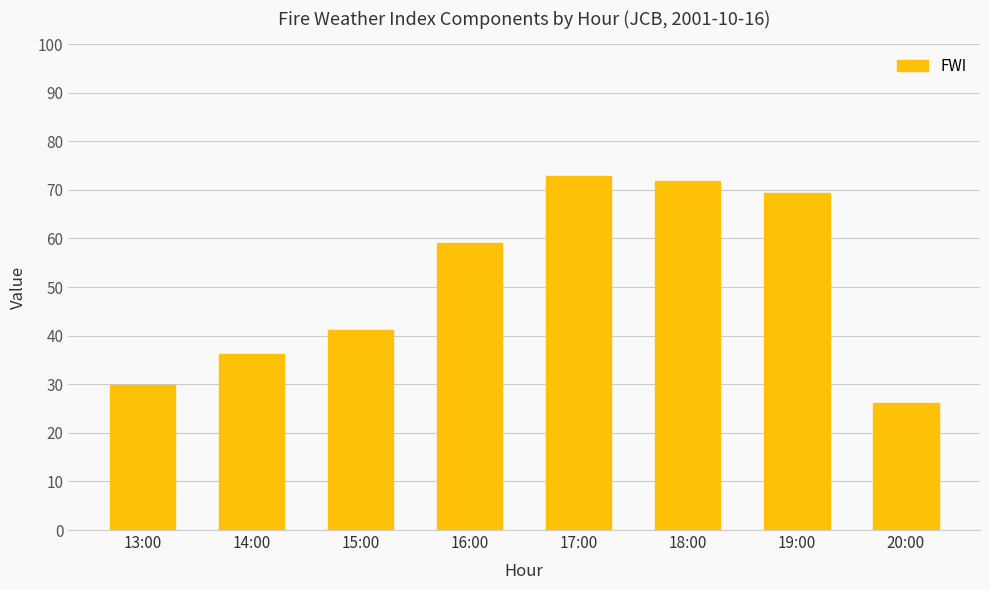

Reading left to right, list all the values displayed in this chart.

29.9	36.3	41.2	59.1	72.9	71.9	69.4	26.2